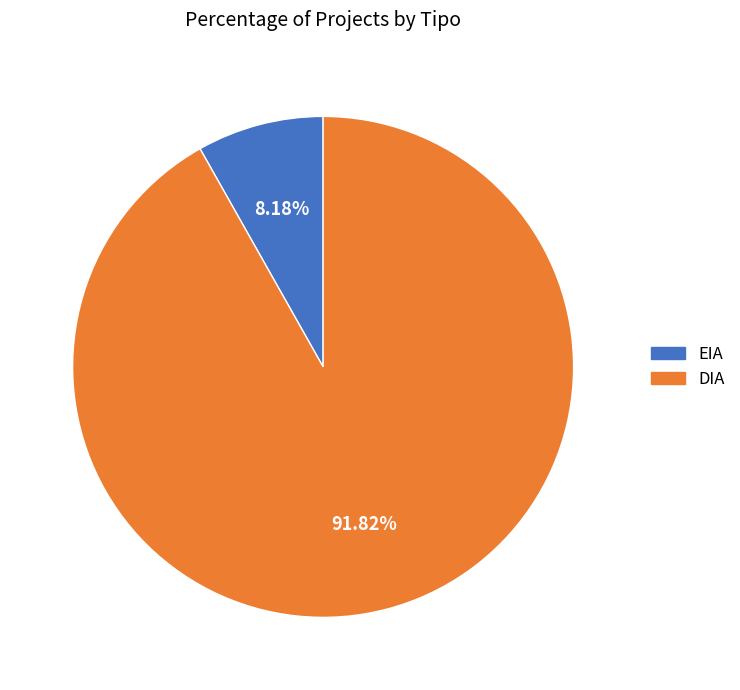

What is the smallest slice in the pie chart?

EIA